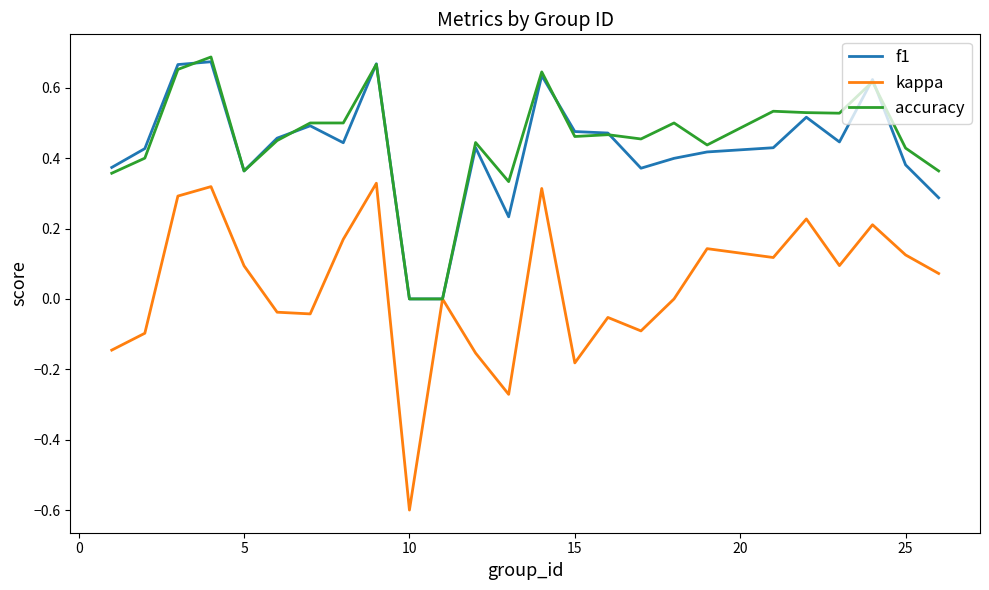

What is the minimum value shown in the chart?

-0.6